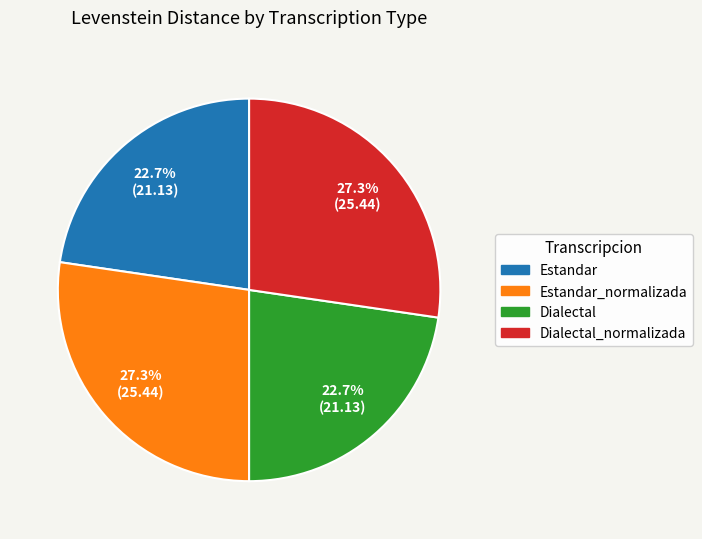

Does any single category account for the majority?

No